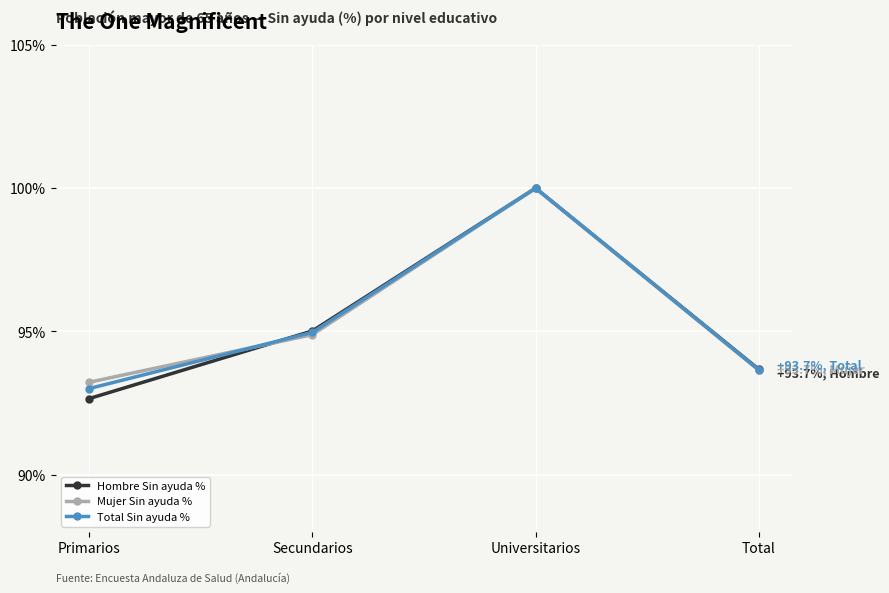

Reading left to right, transcribe all the data shown in this chart.

Hombre Sin ayuda %: Primarios=92.7	Secundarios=95.0	Universitarios=100.0	Total=93.7
Mujer Sin ayuda %: Primarios=93.2	Secundarios=94.9	Universitarios=100.0	Total=93.7
Total Sin ayuda %: Primarios=93.0	Secundarios=95.0	Universitarios=100.0	Total=93.7